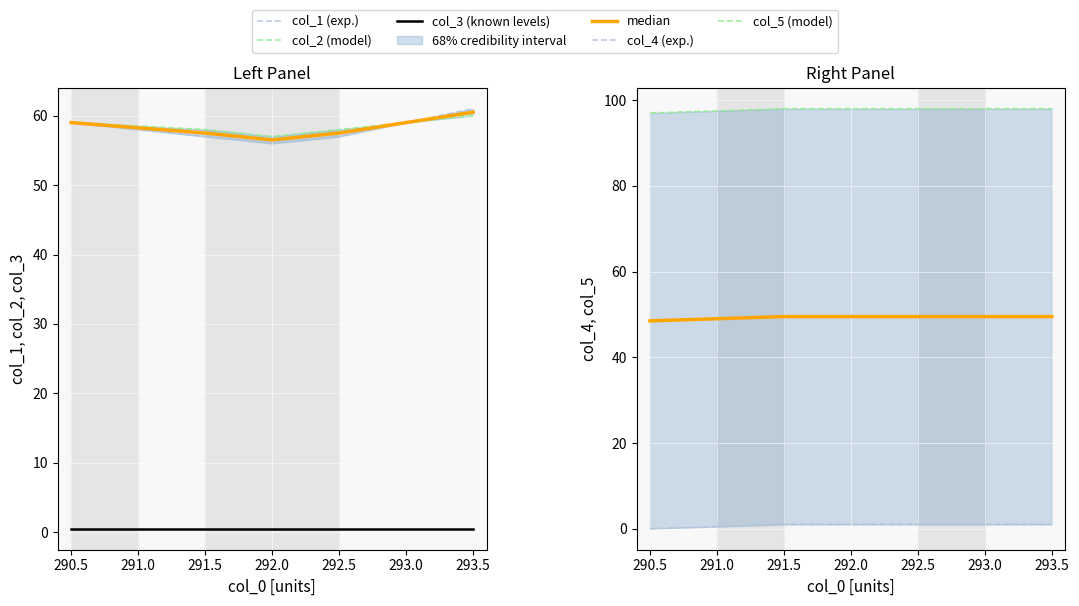

Rank the series by their maximum value, from highest to lowest.

col_5 (model), col_1 (exp.), col_2 (model), median, col_4 (exp.), col_3 (known levels)